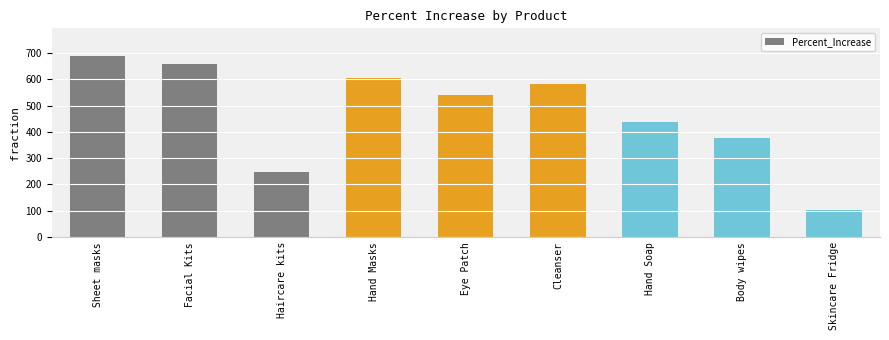

At which category does the chart reach its minimum across all series?

Skincare Fridge